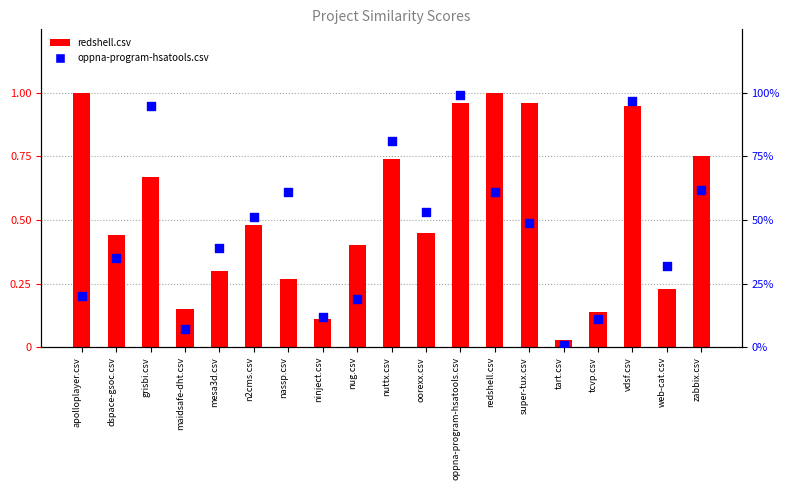

What is the total value across all series at grisbi.csv?

1.6